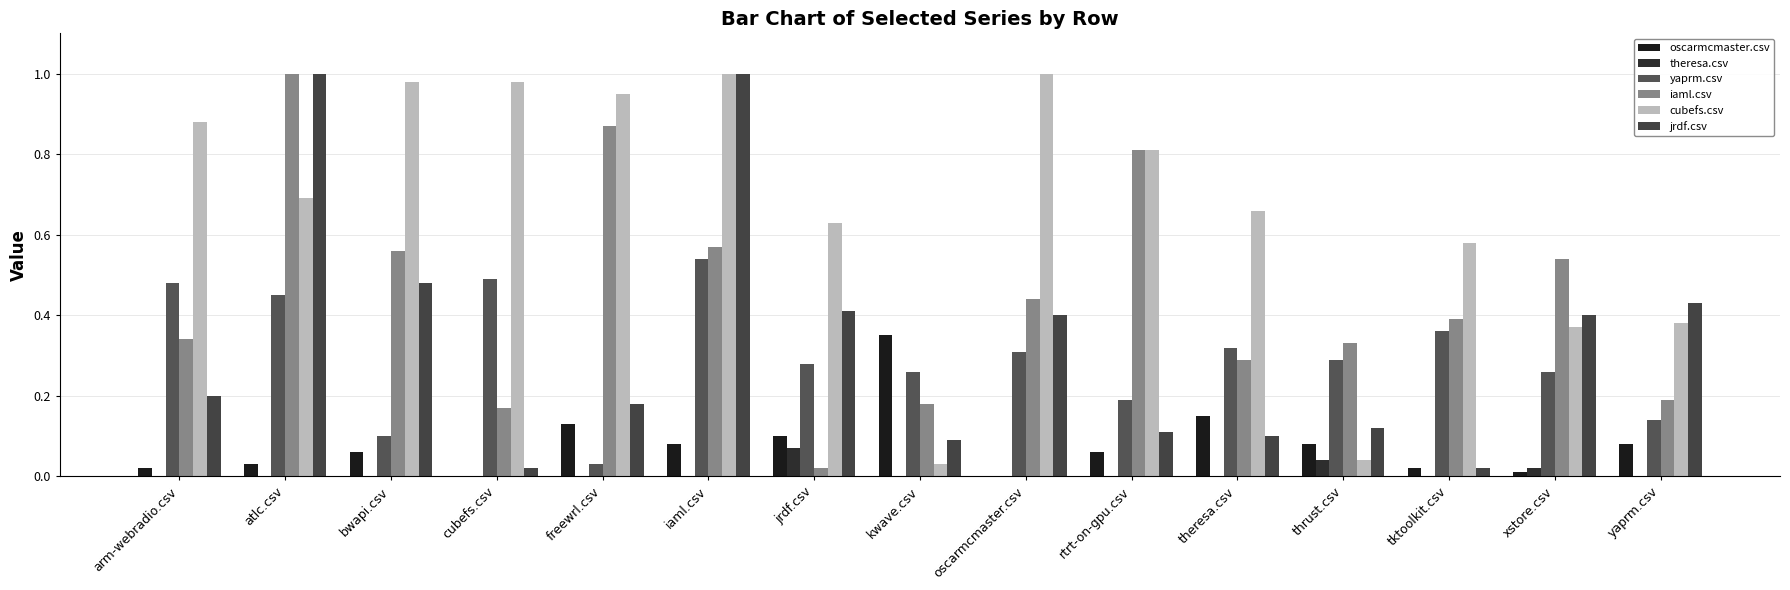

Is the value of oscarmcmaster.csv at kwave.csv greater than the value of iaml.csv at cubefs.csv?

Yes